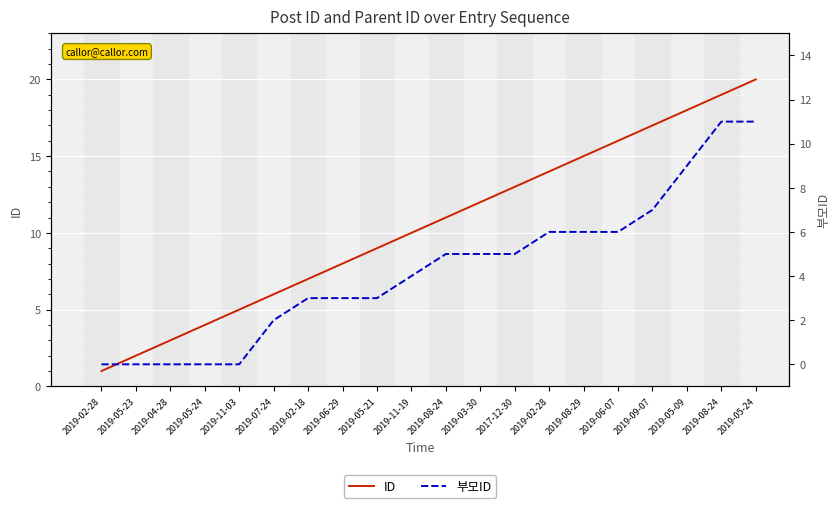

Which series changed the most between 2019-07-24 and 2019-05-24?

ID